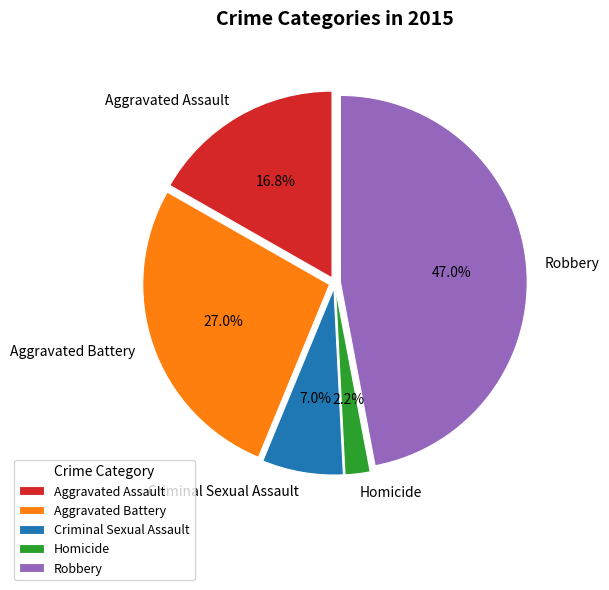

The Robbery slice represents 47% of the pie. True or false?

True